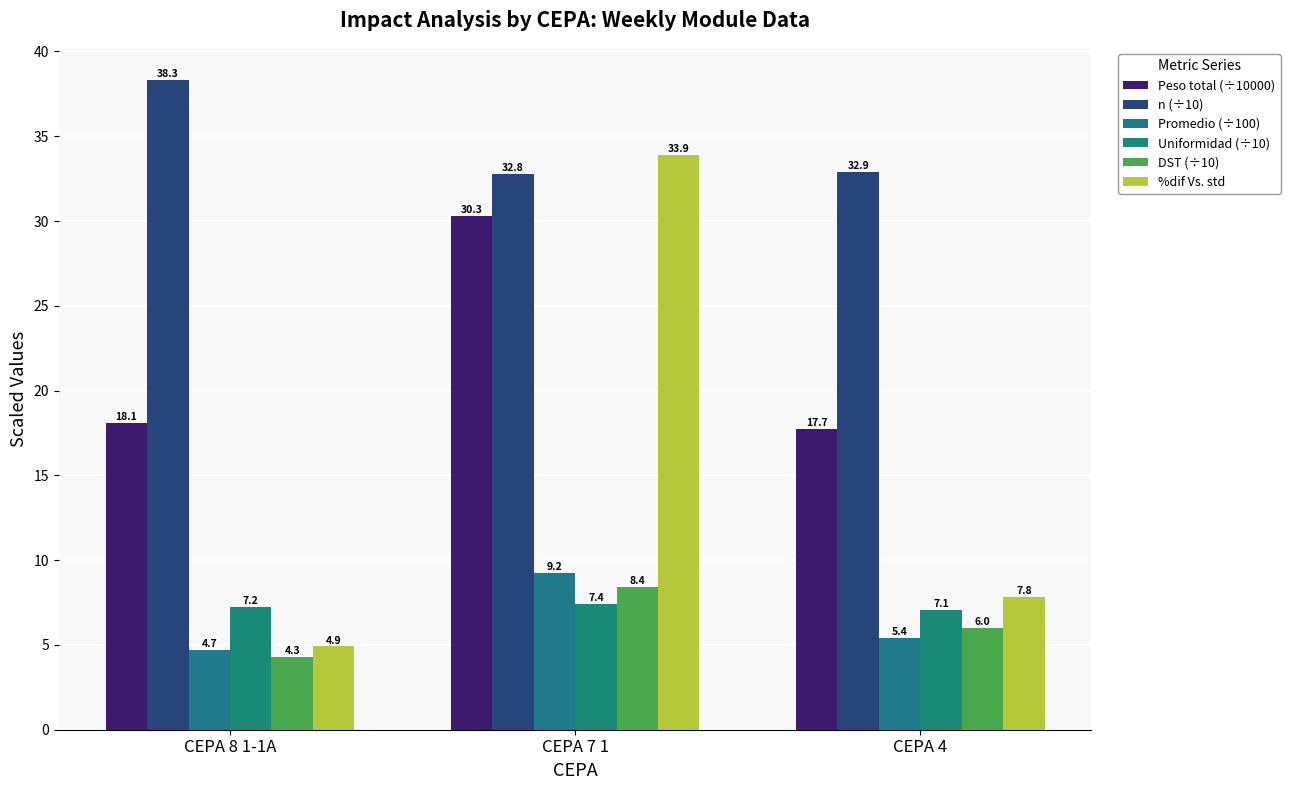

List the series in order of their peak value, highest first.

n (÷10), %dif Vs. std, Peso total (÷10000), Promedio (÷100), DST (÷10), Uniformidad (÷10)